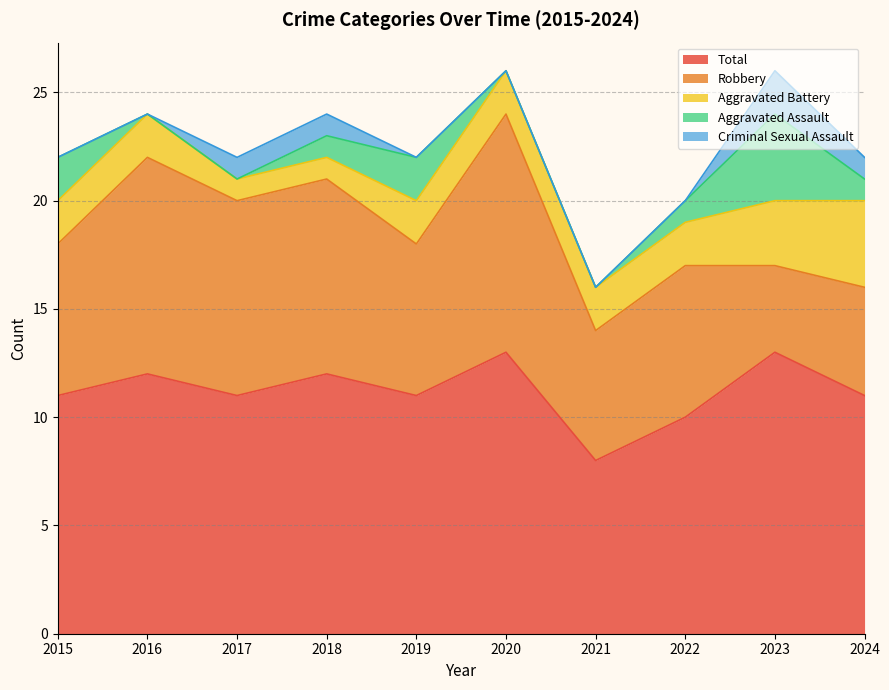

True or false: Robbery has a value of 4 at 2023.

True